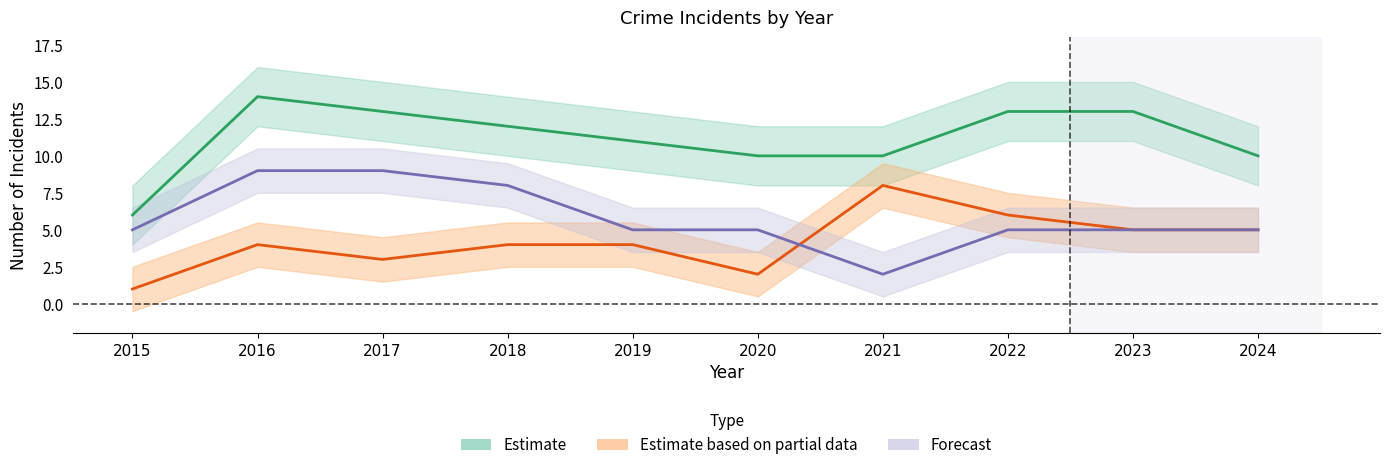

What is the sum of all Robbery values?

42